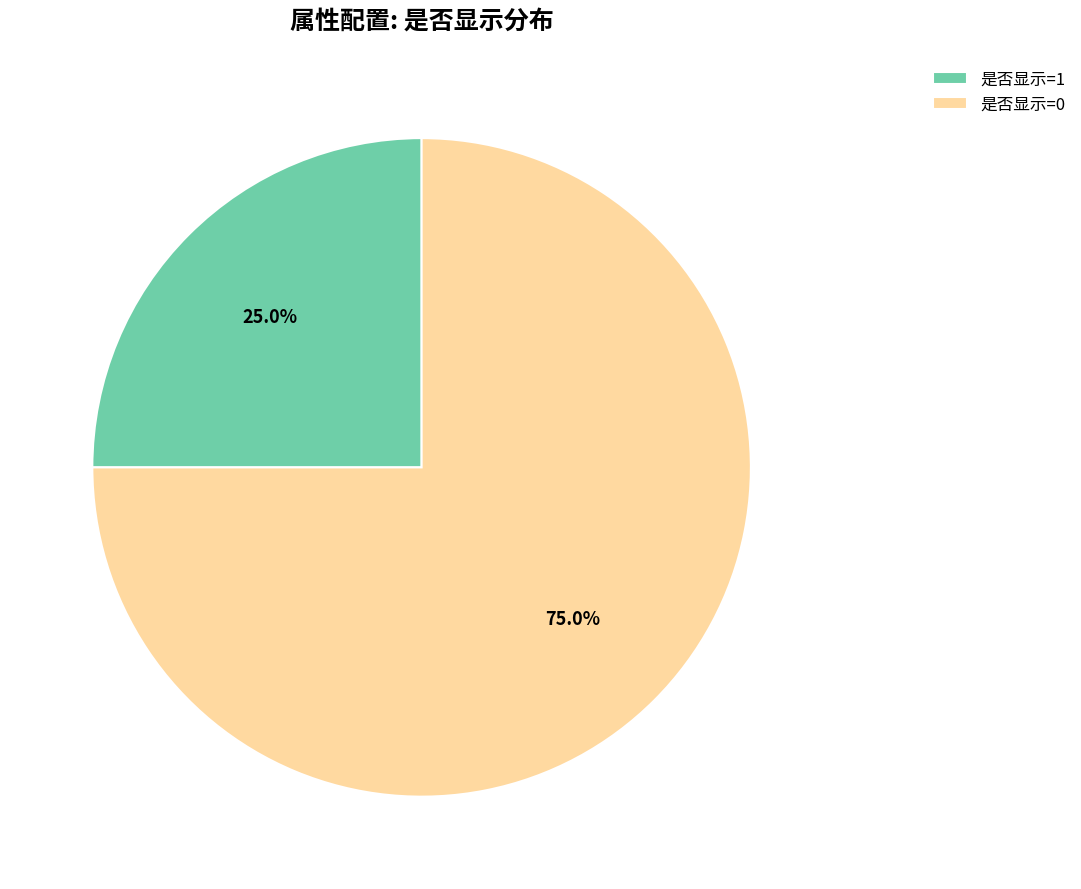

What percentage do 是否显示=0 and 是否显示=1 together represent?

100.0%